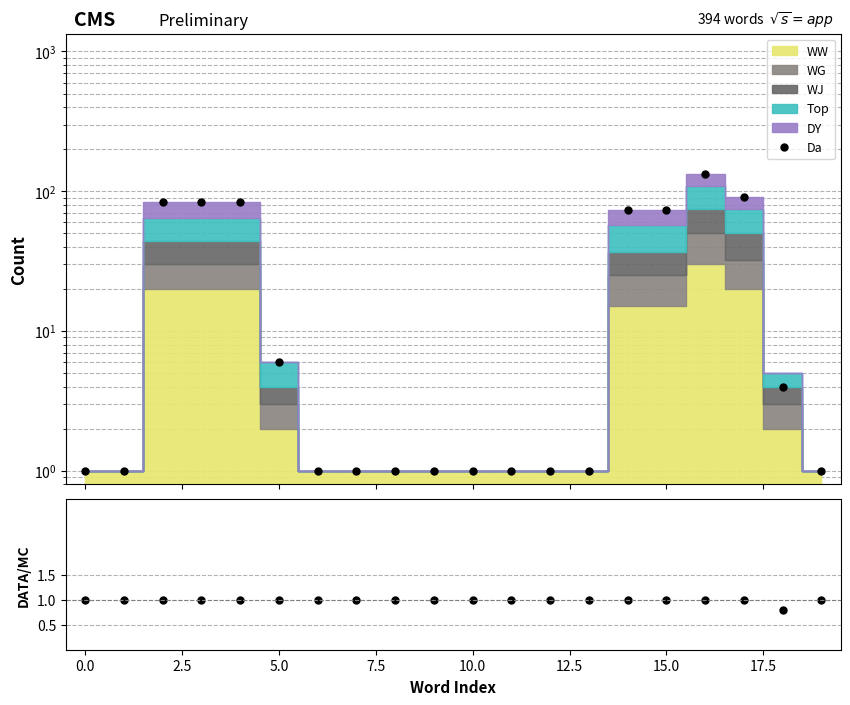

Does the chart display data point markers on the line(s)?

Yes